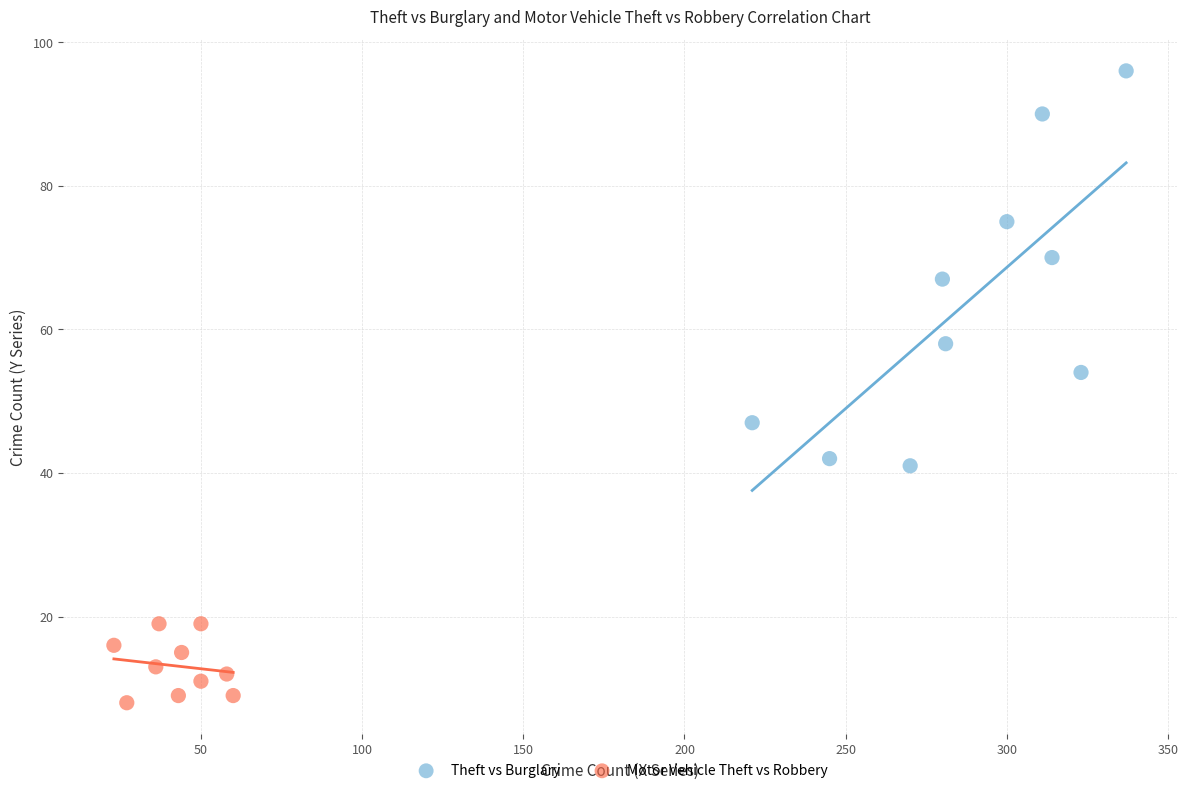

Which series reaches the maximum Y coordinate?

Theft vs Burglary